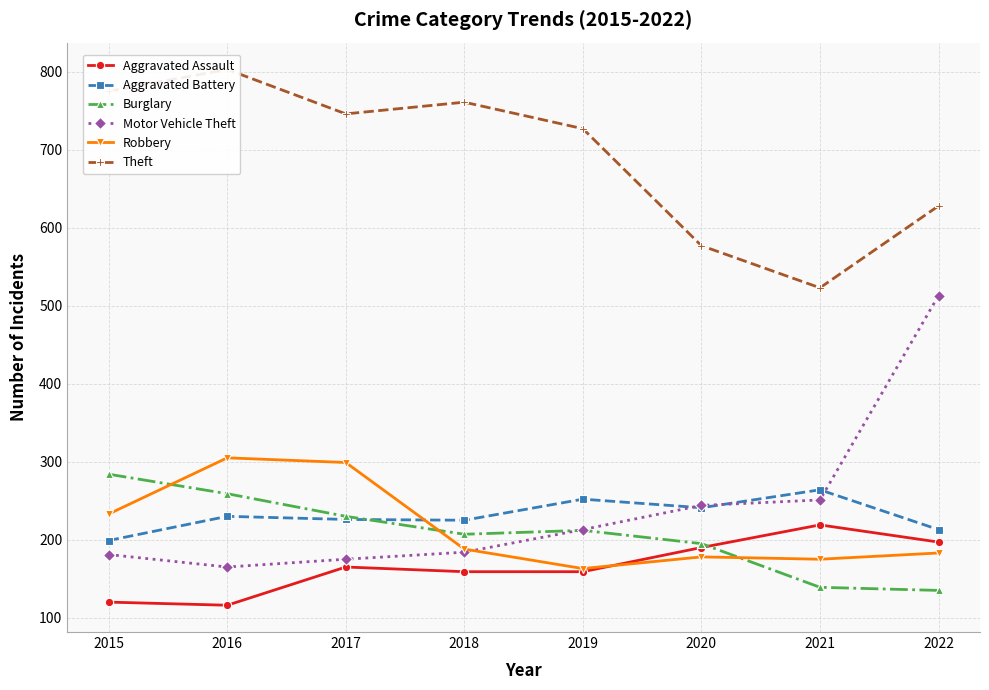

True or false: Theft has a value of 305 at 2015.

False